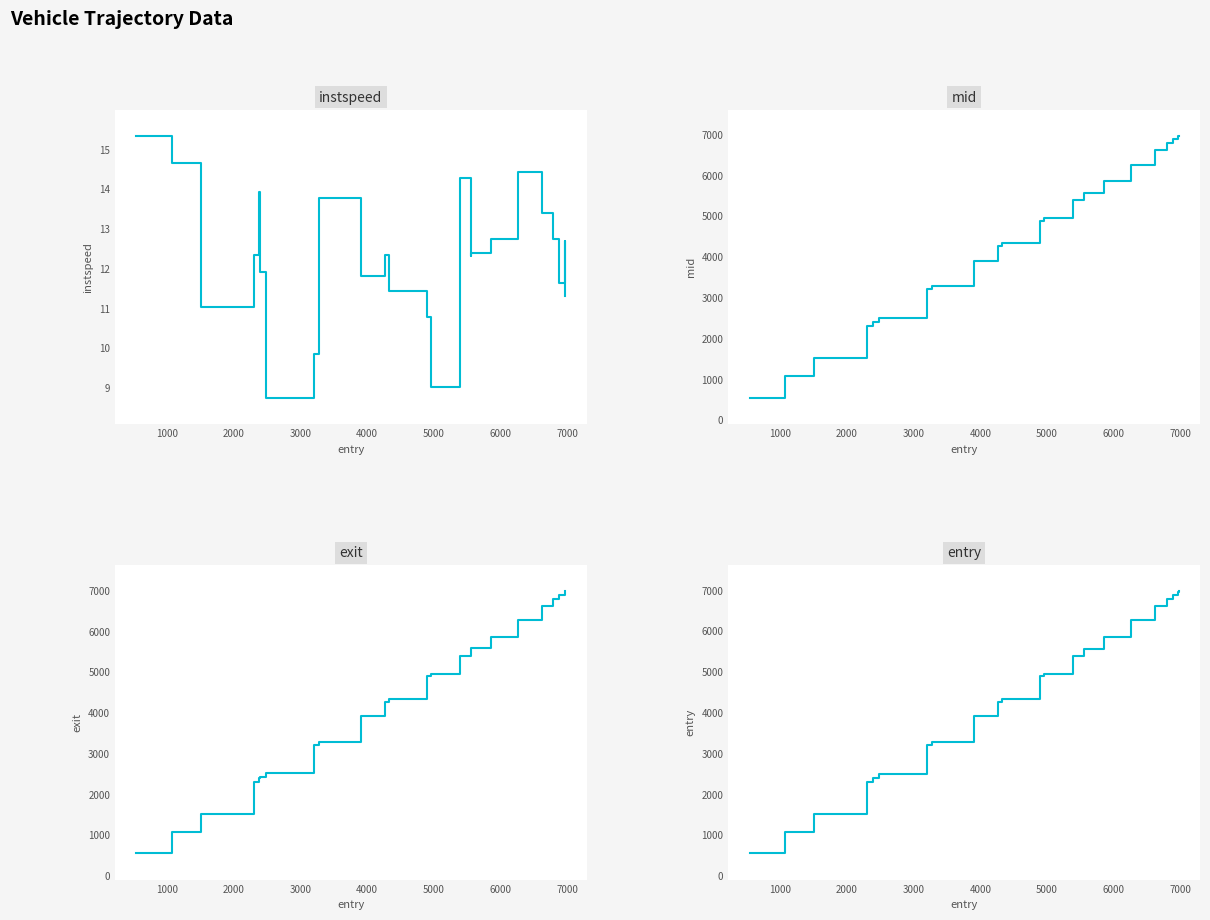

What is the maximum value for entry?

6968.9